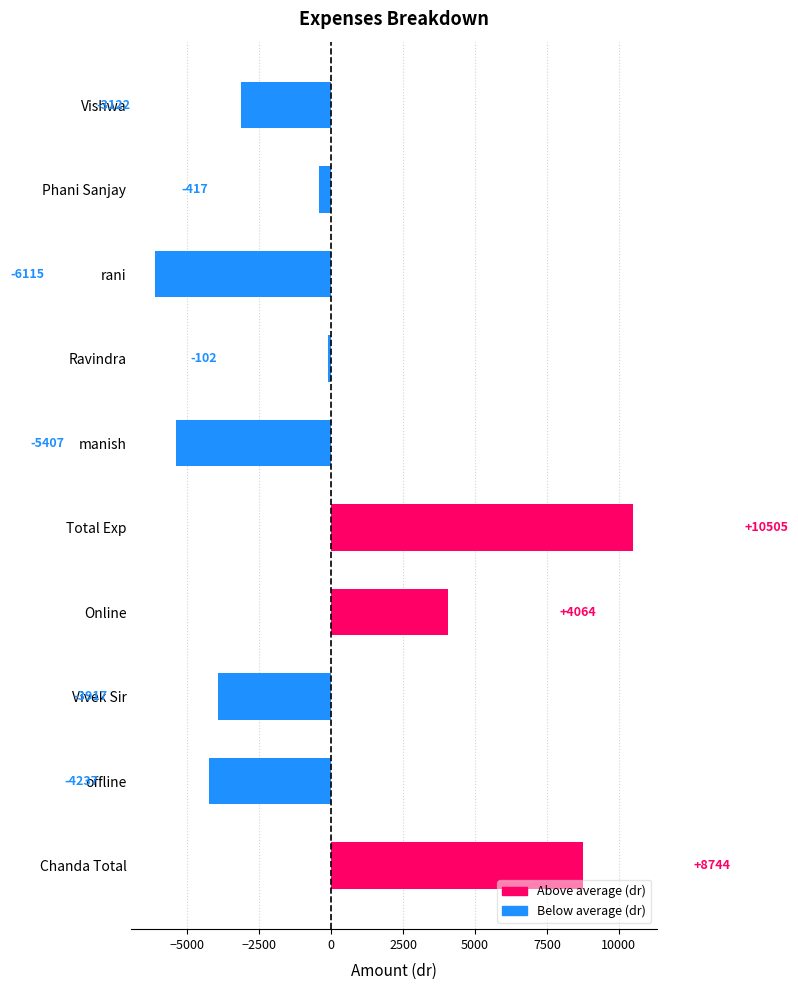

How many distinct data groups are displayed?

1